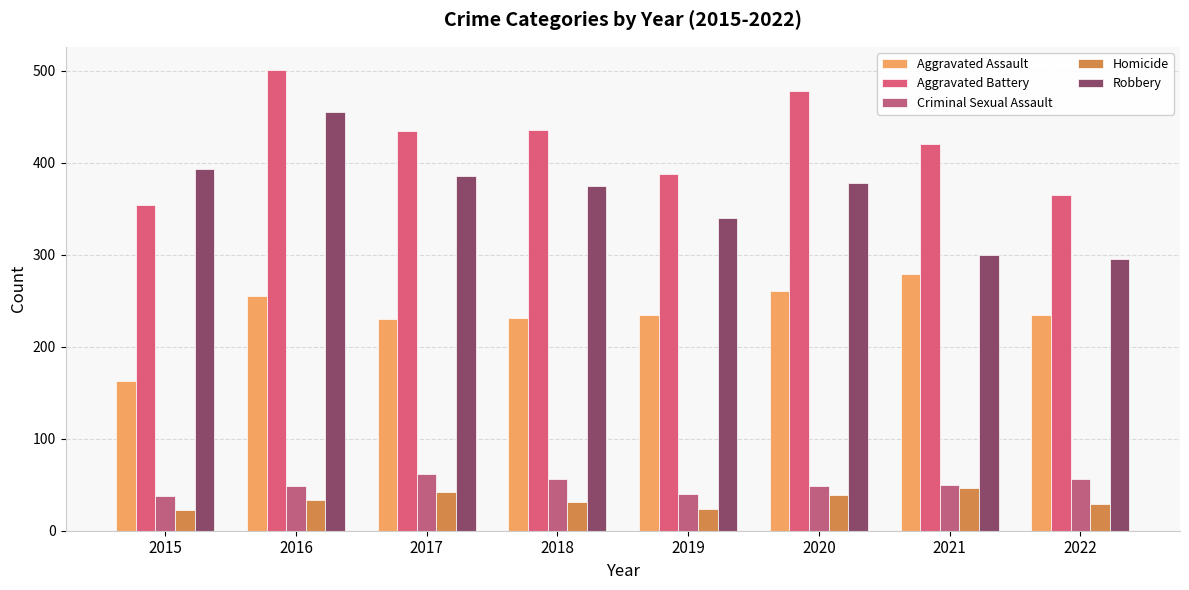

What is the value of the Criminal Sexual Assault bar at the 4th from the left?

56